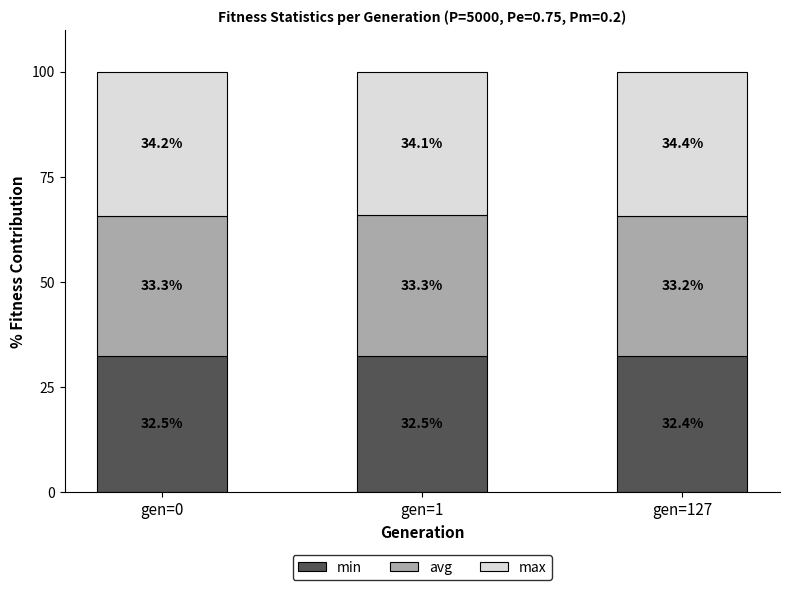

What value does the min series have at gen=1?

32.5